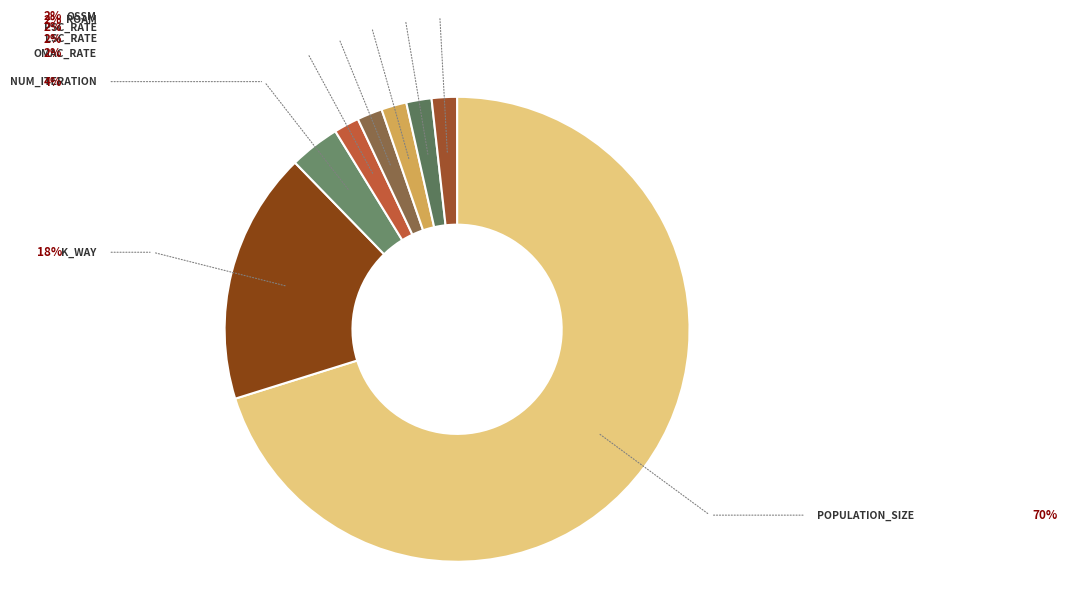

Count the number of slices in the pie.

8